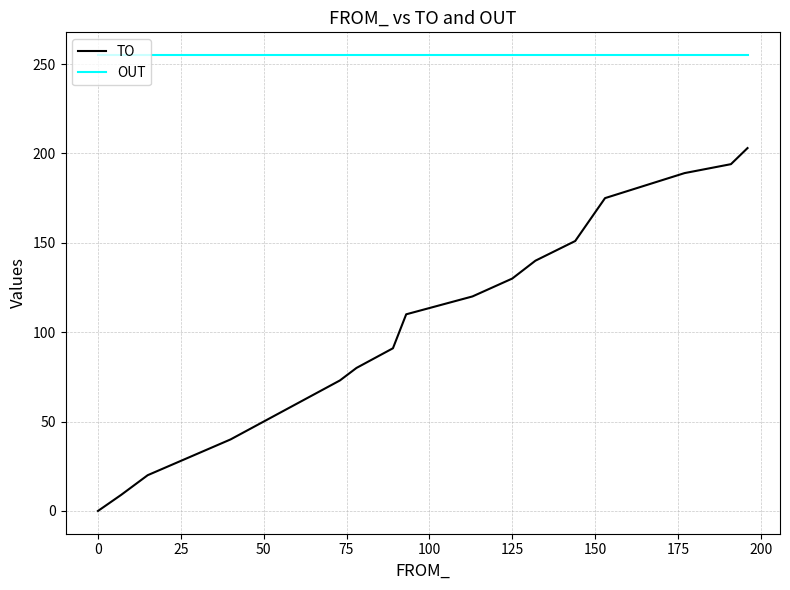

Which series has the widest spread of values?

TO